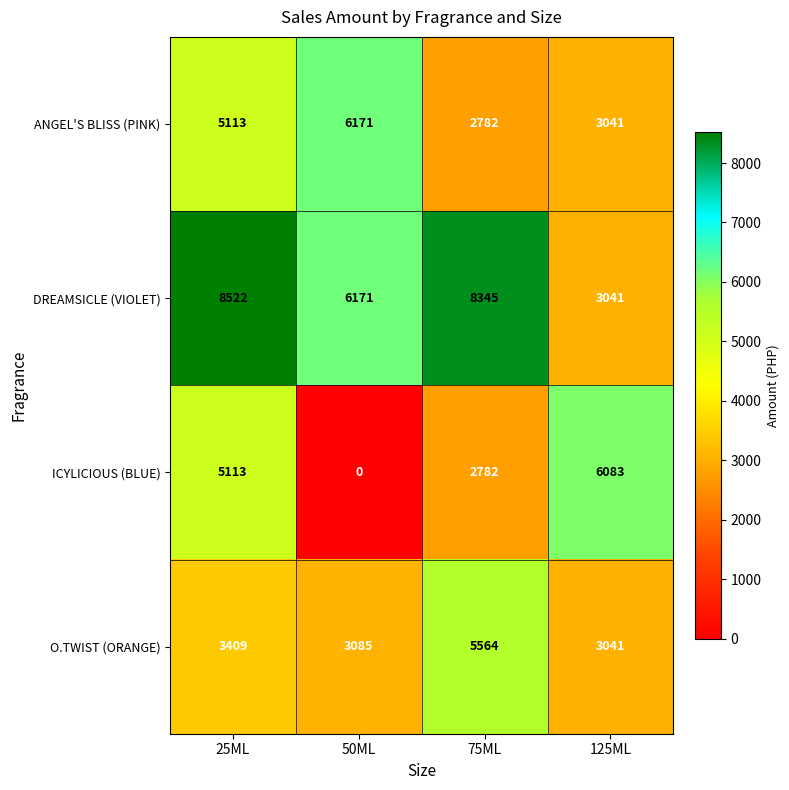

Reading left to right, transcribe all the data shown in this chart.

ANGEL'S BLISS (PINK): 5113	6171	2782	3041
DREAMSICLE (VIOLET): 8522	6171	8345	3041
ICYLICIOUS (BLUE): 5113	0	2782	6083
O.TWIST (ORANGE): 3409	3085	5564	3041